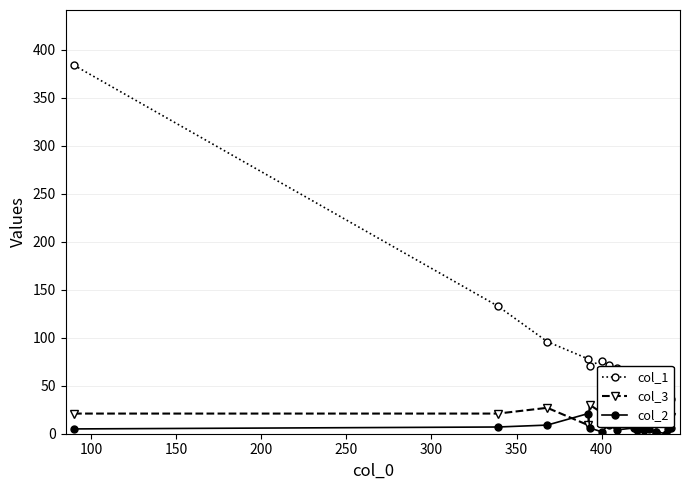

What are all the series names shown in the legend?

col_1, col_3, col_2